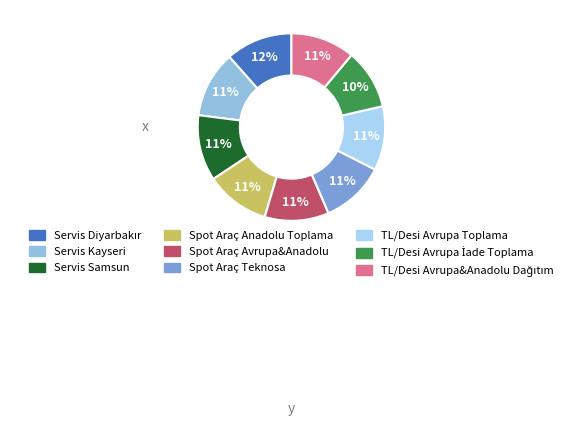

Count the number of slices in the pie.

9